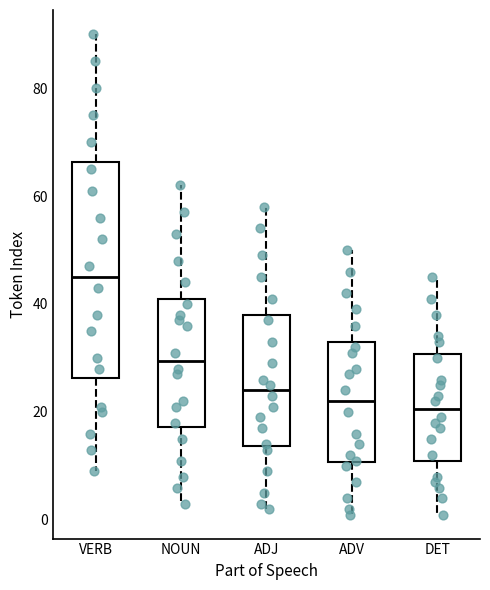

Where is the lower edge of the box for ADJ on the y-axis? The values are not printed on the chart, so give them approximately, as read against the axis.

14